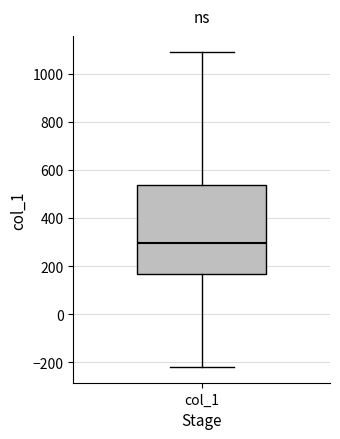

Where does the lower whisker of the box for col_1 end on the y-axis? The values are not printed on the chart, so give them approximately, as read against the axis.

-220